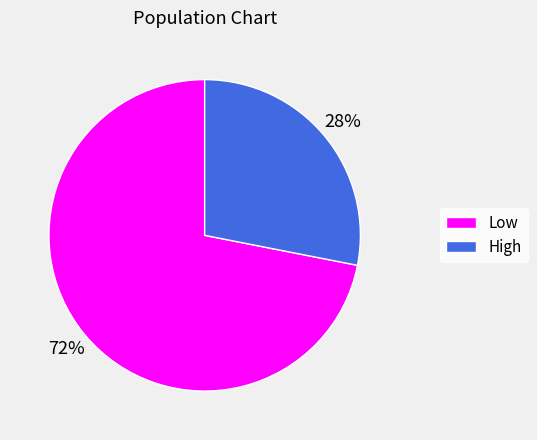

Rank the categories by value from lowest to highest.

High, Low